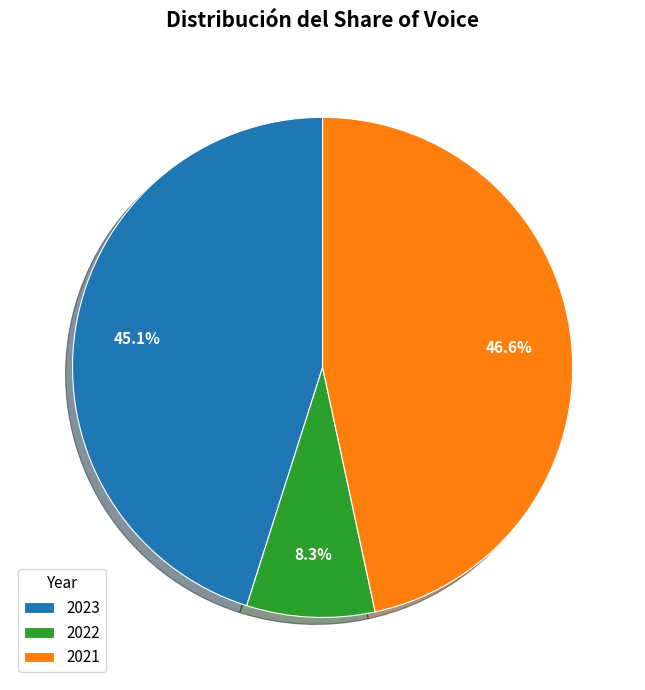

To the nearest percent, what is the average slice percentage?

33%